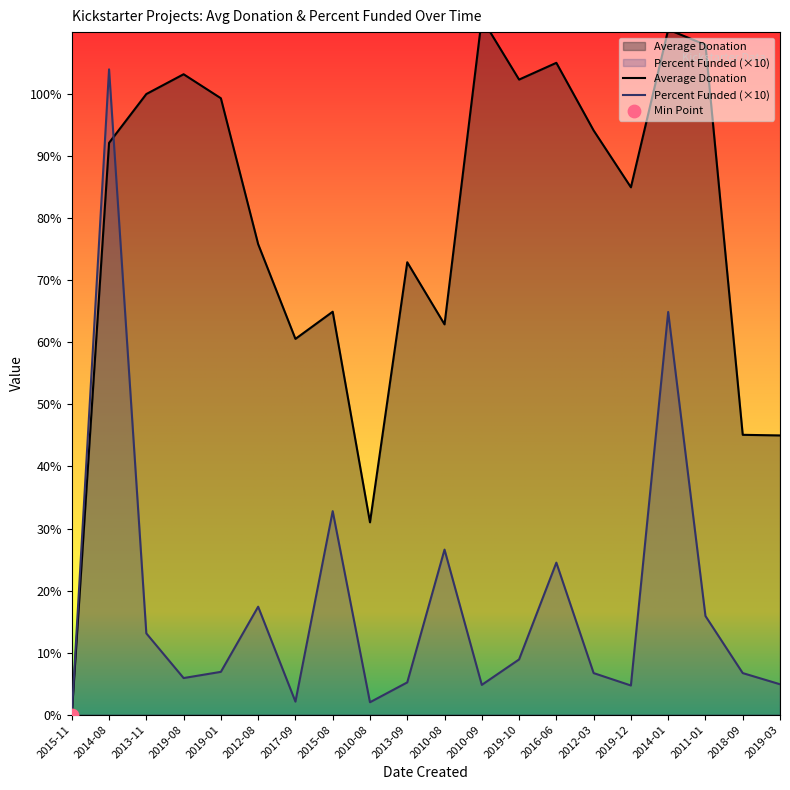

Is the value of Percent Funded at 2013-11 greater than the value of Average Donation at 2010-08?

No